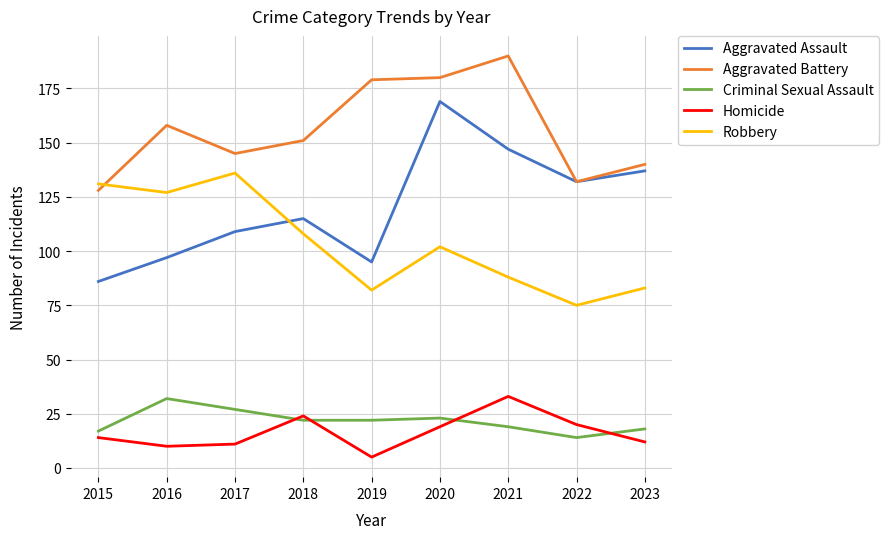

Rank the series at 2015 from highest to lowest value.

Robbery, Aggravated Battery, Aggravated Assault, Criminal Sexual Assault, Homicide